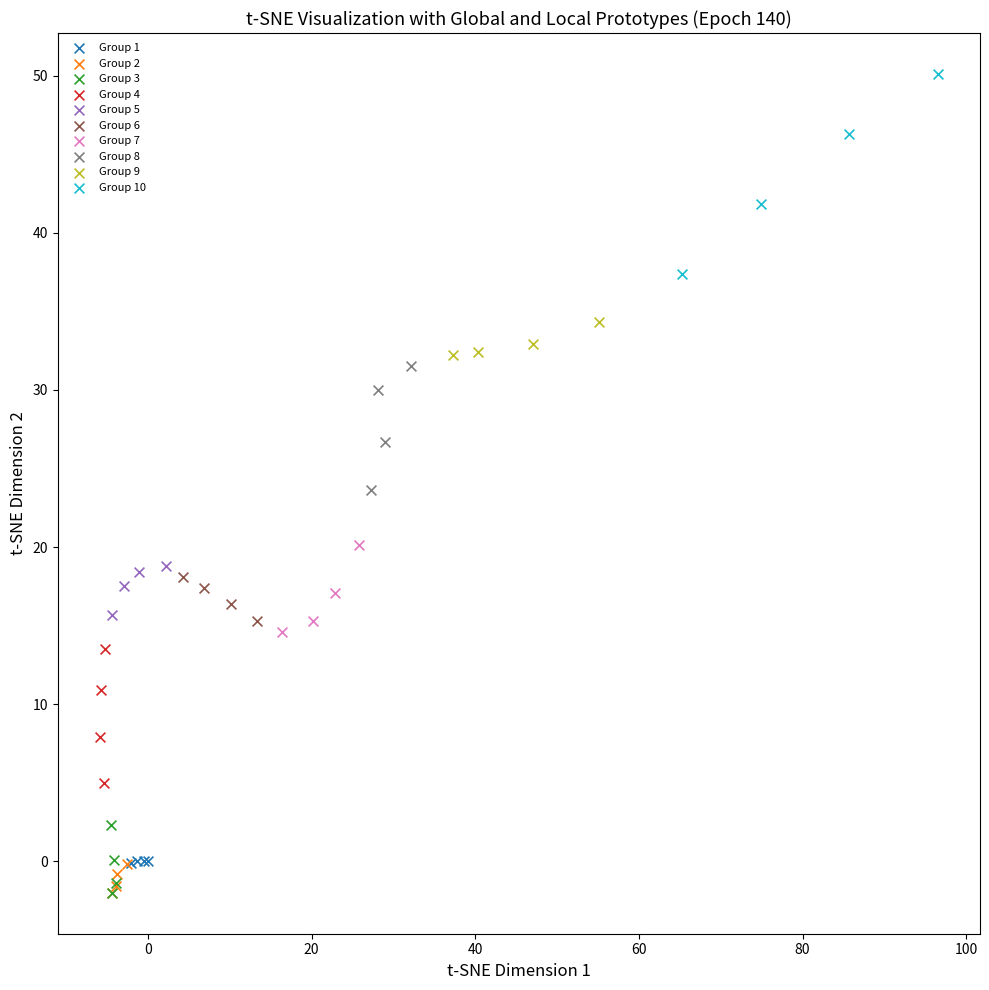

Which series contains the highest Y value?

Group 10